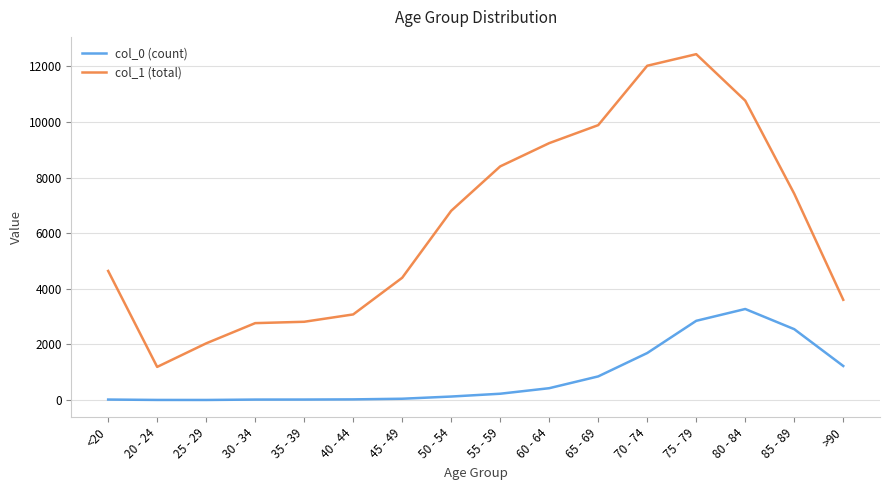

What is the difference between the second highest and second lowest values in the col_0 (count) series?

2844